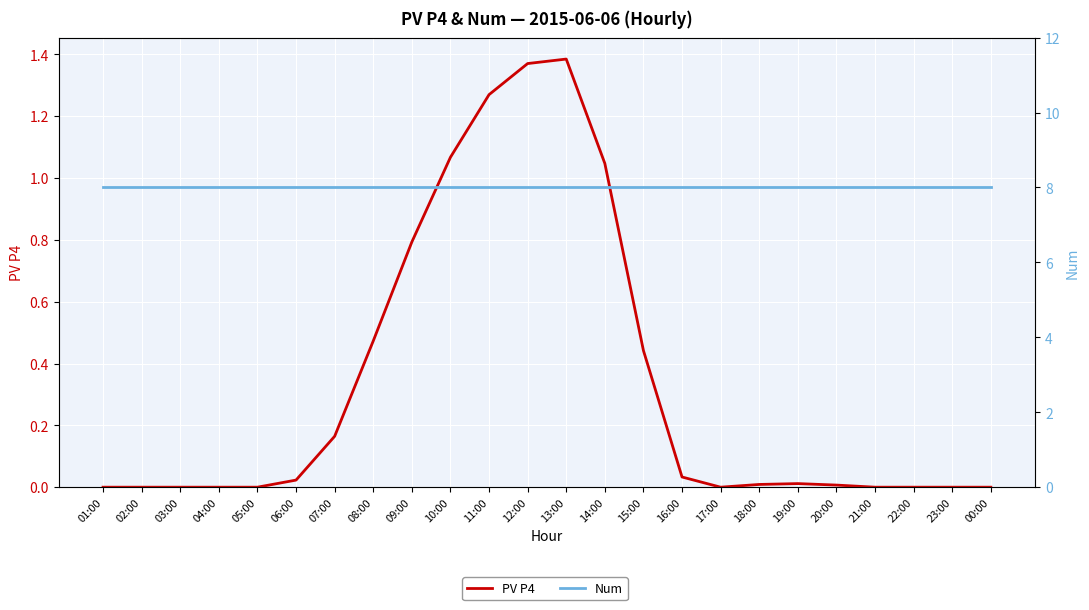

True or false: PV P4 and Num cross at least once.

False